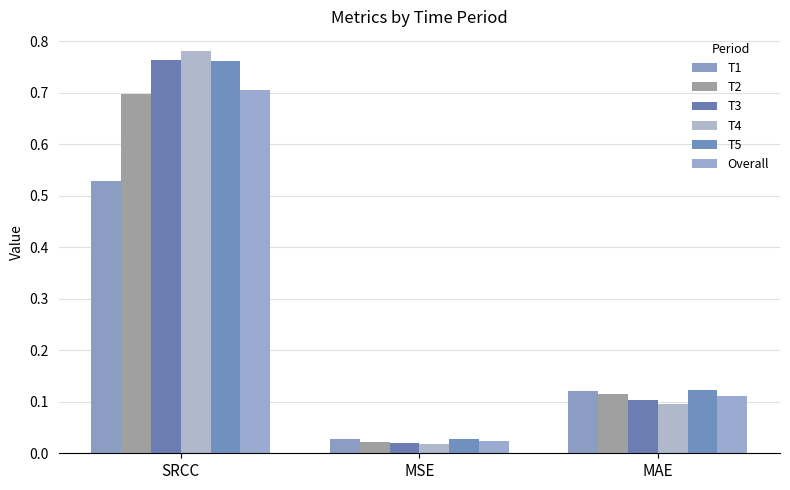

True or false: T4 has a value of 0.0 at MSE.

True